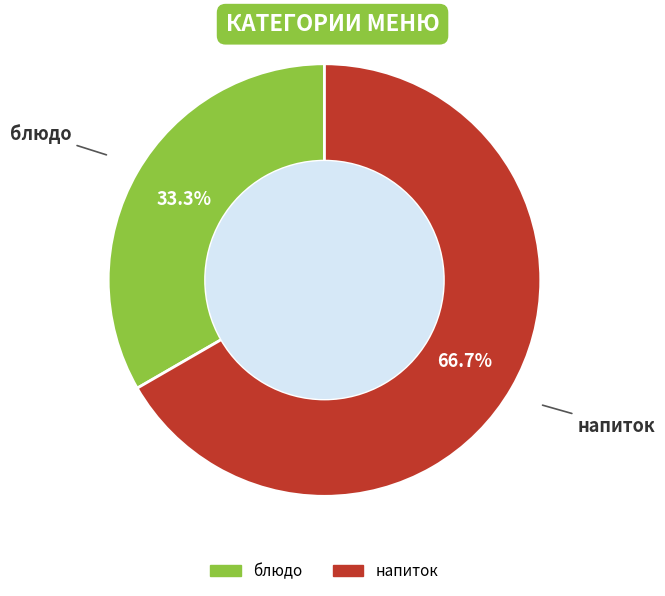

To the nearest percent, what is the difference between the напиток and блюдо slice percentages?

33%